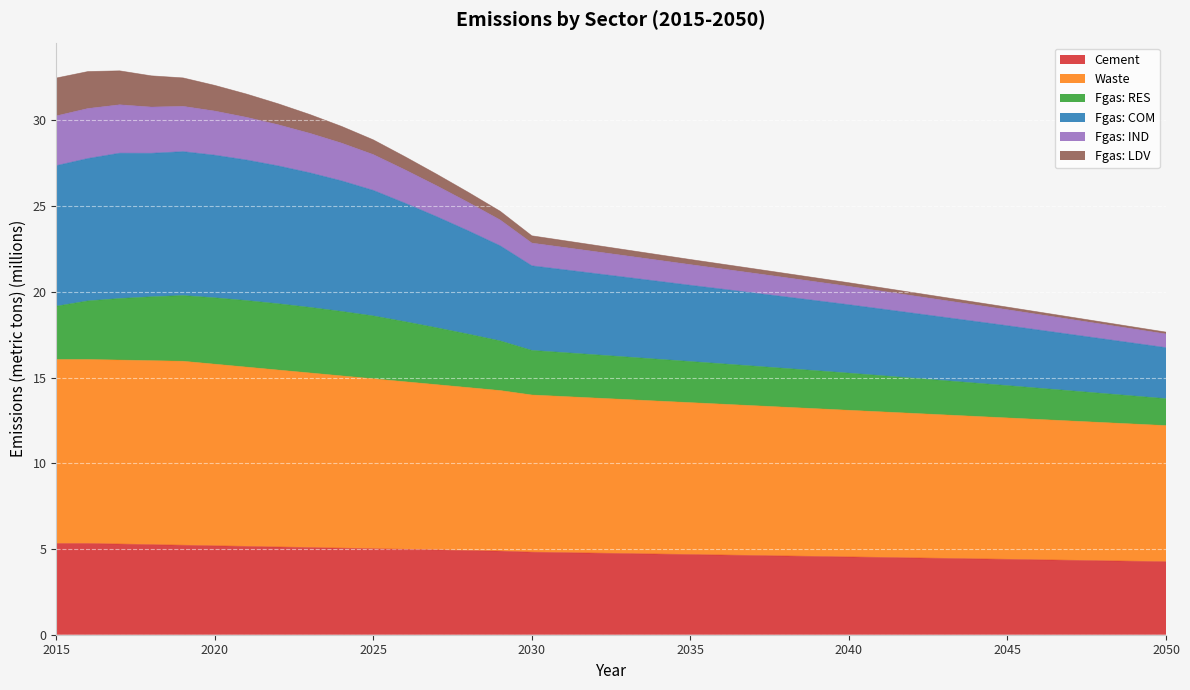

What is the minimum value for Cement?

4.3